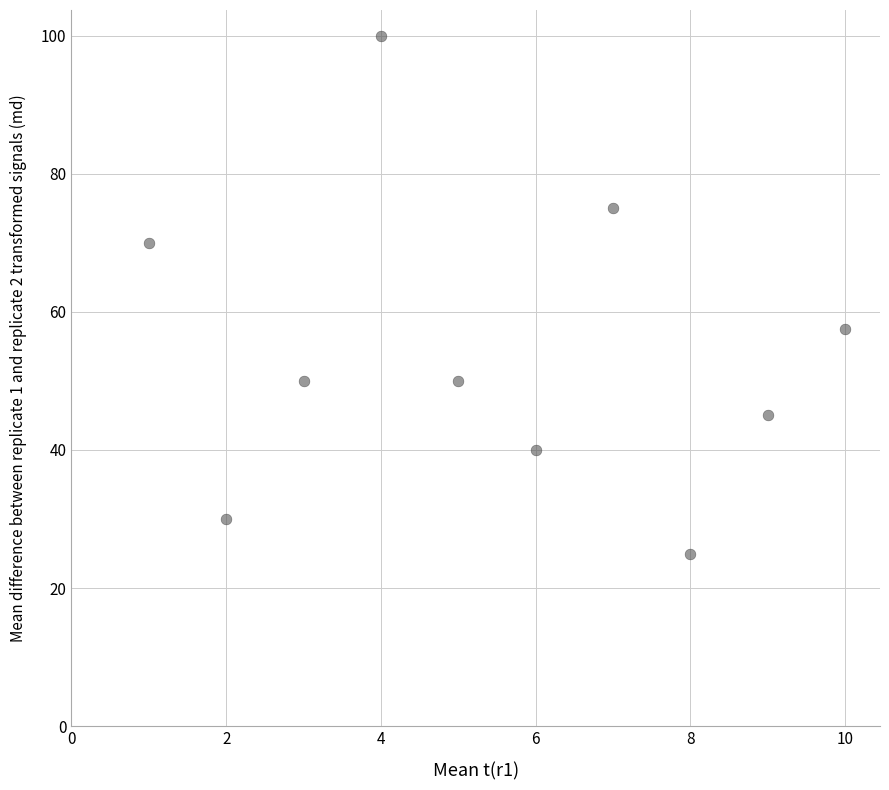

What Y value in the scatter plot is closest to 62?

57.5